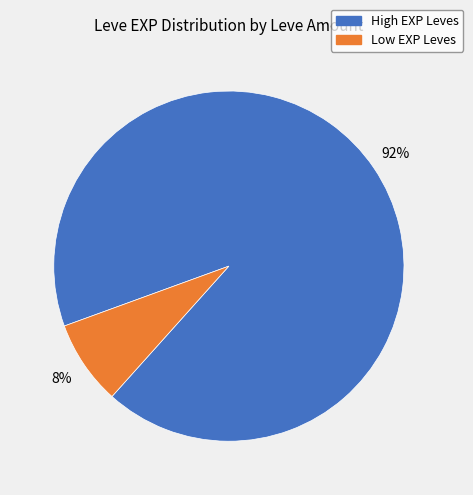

Does High EXP Leves represent more than half of the total?

Yes